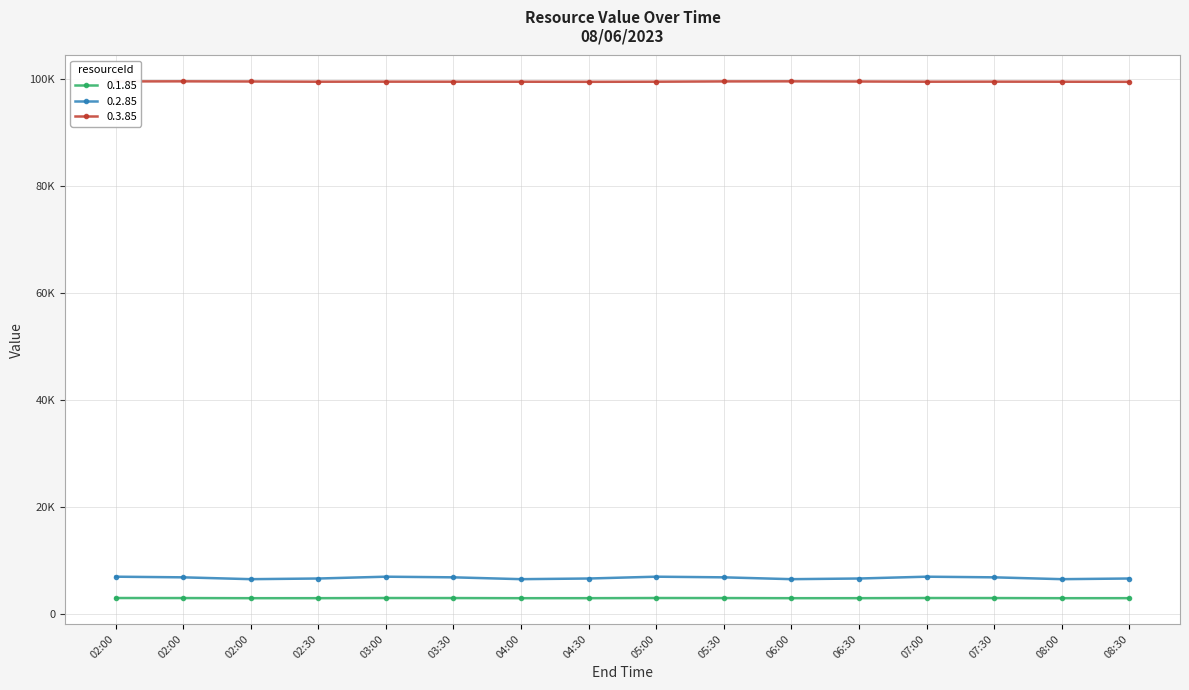

The 0.2.85 series shows 3171.4 at 02:00. True or false?

False